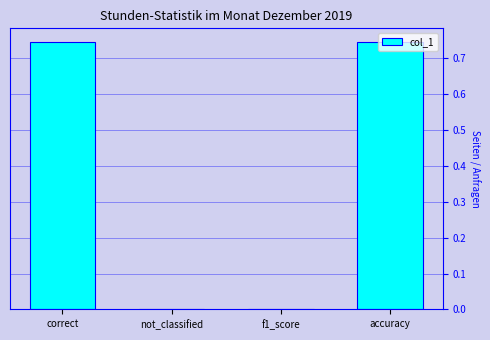

True or false: the data shows -0.4 at f1_score.

False